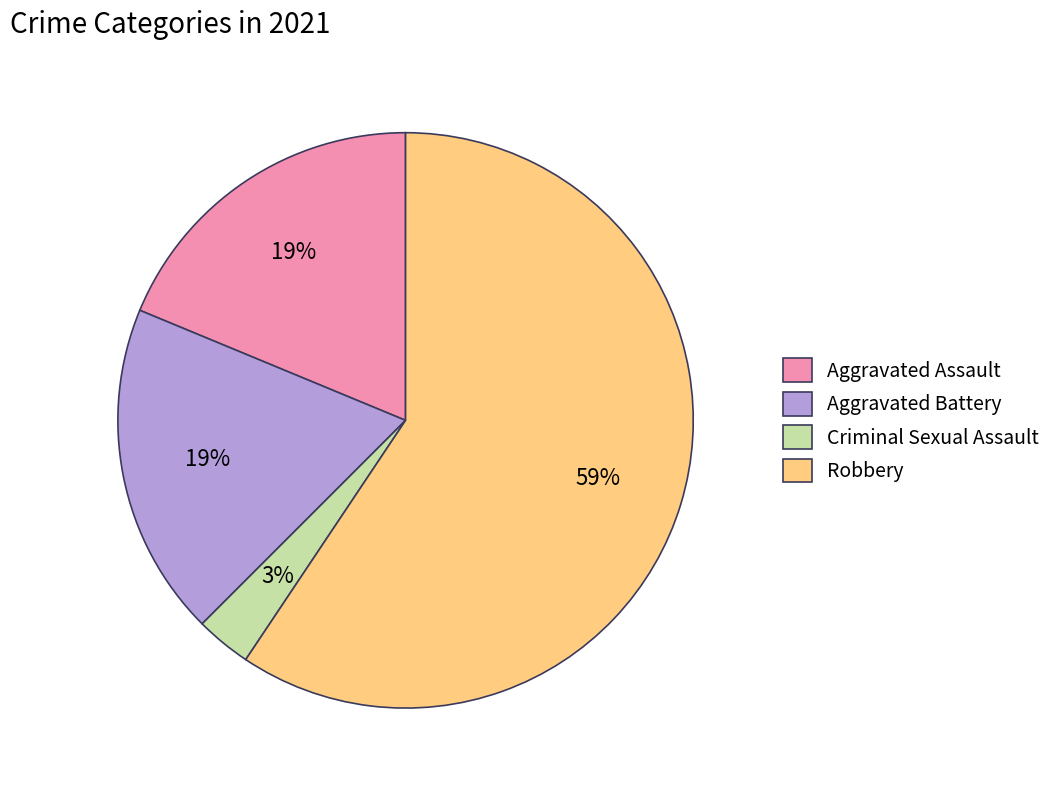

What is the majority slice?

Robbery